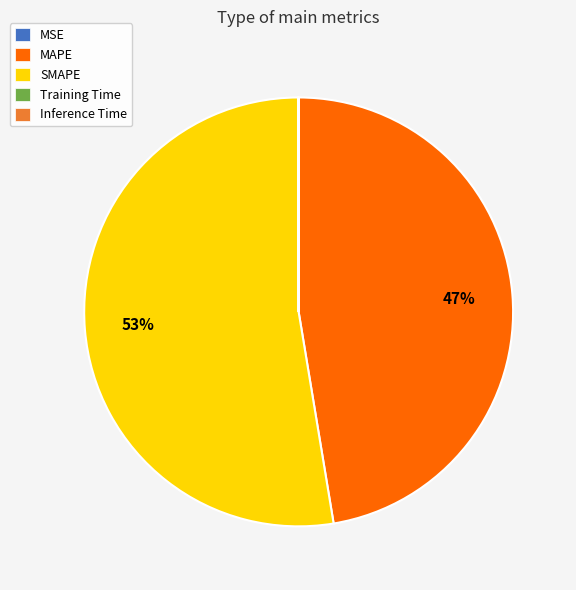

True or false: MAPE accounts for 37% of the total.

False